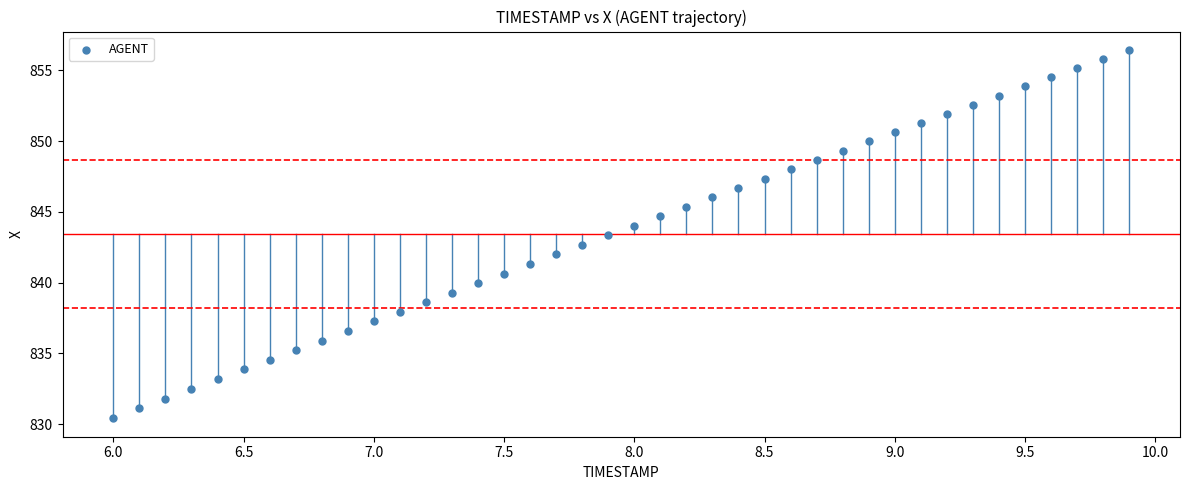

What is the range of Y values (max minus min)?

26.0